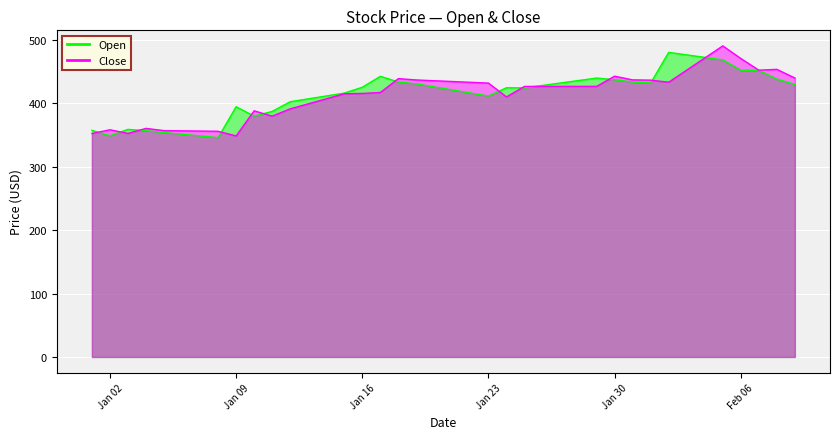

At which category does Close reach its first local peak?

Jan 02